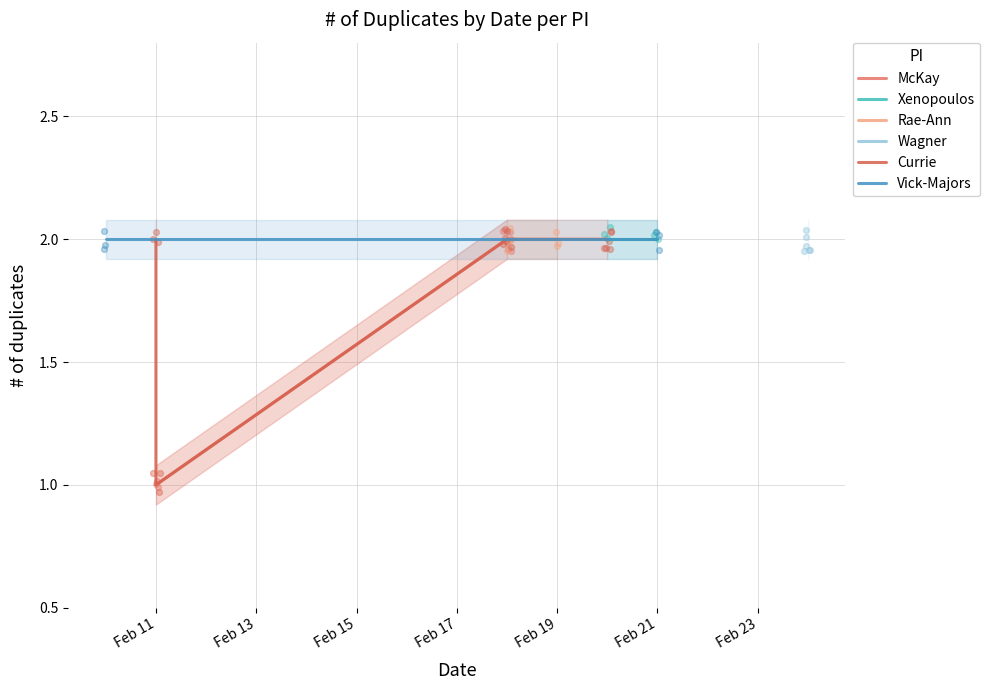

What is the ratio of the value at 2025-02-18 to the value at 2025-02-11?

2.0